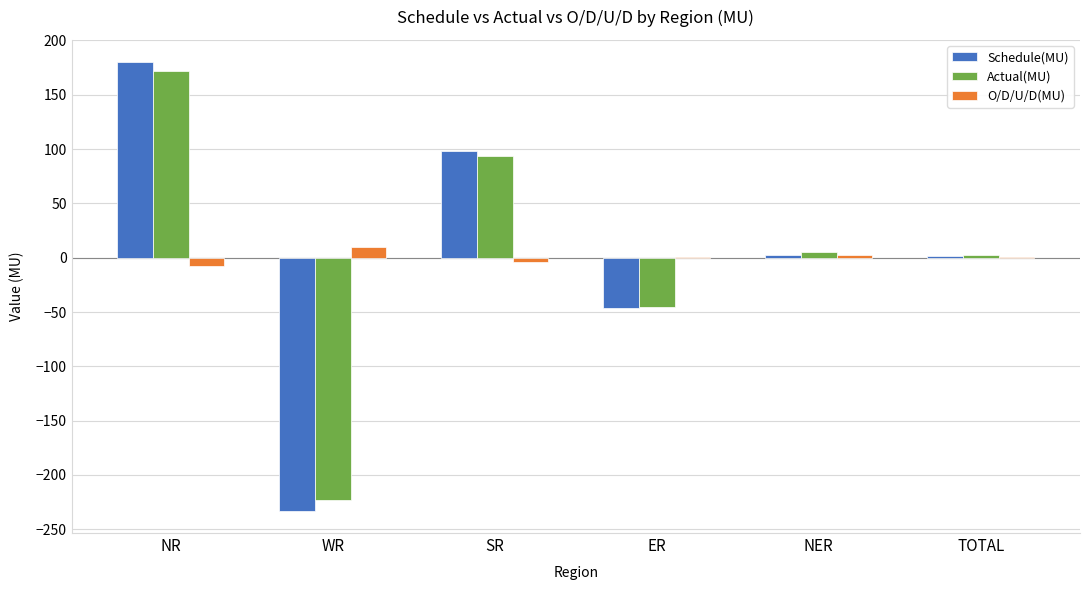

What is the maximum value for O/D/U/D(MU)?

9.6